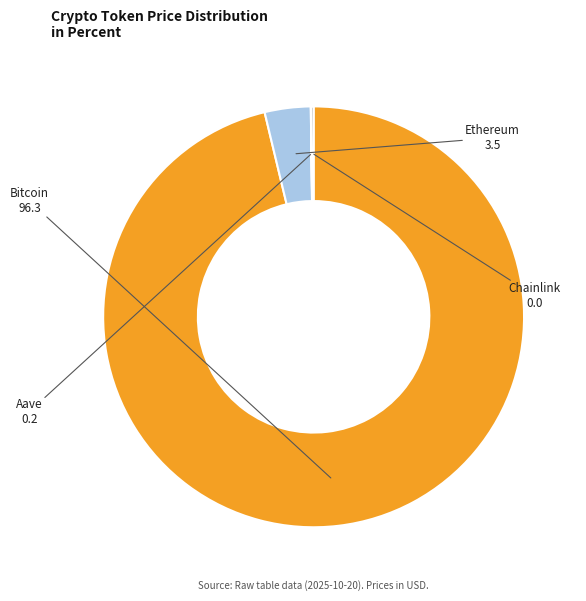

True or false: Bitcoin accounts for 96% of the total.

True